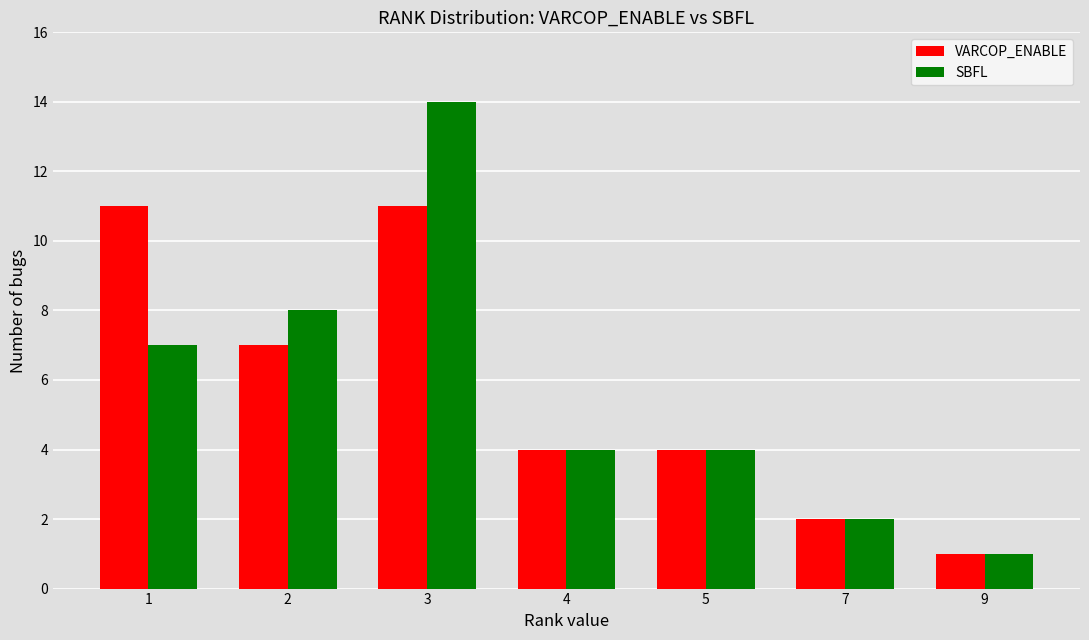

Reading left to right, what are all the values shown in this chart?

VARCOP_ENABLE: 11	7	11	4	4	2	1
SBFL: 7	8	14	4	4	2	1